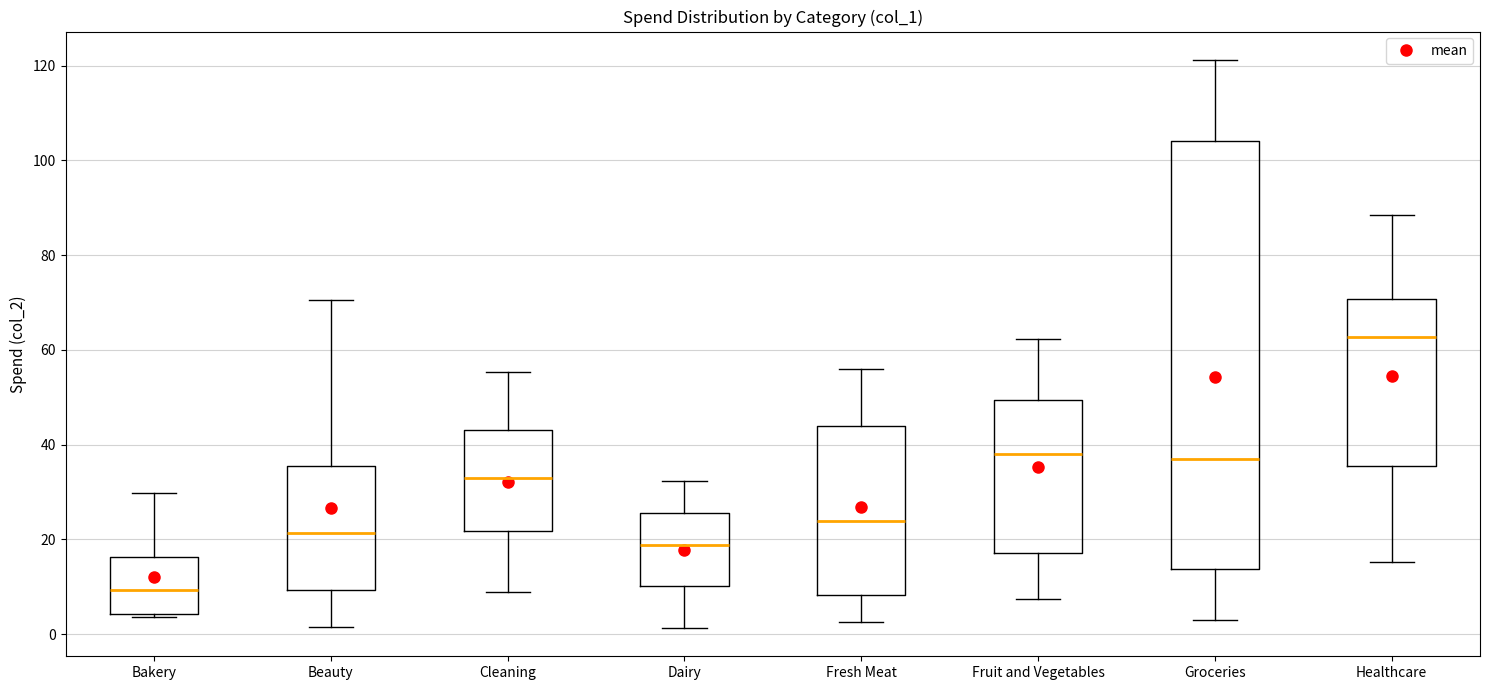

Where does the upper whisker of the box for Dairy end on the y-axis? The values are not printed on the chart, so give them approximately, as read against the axis.

32